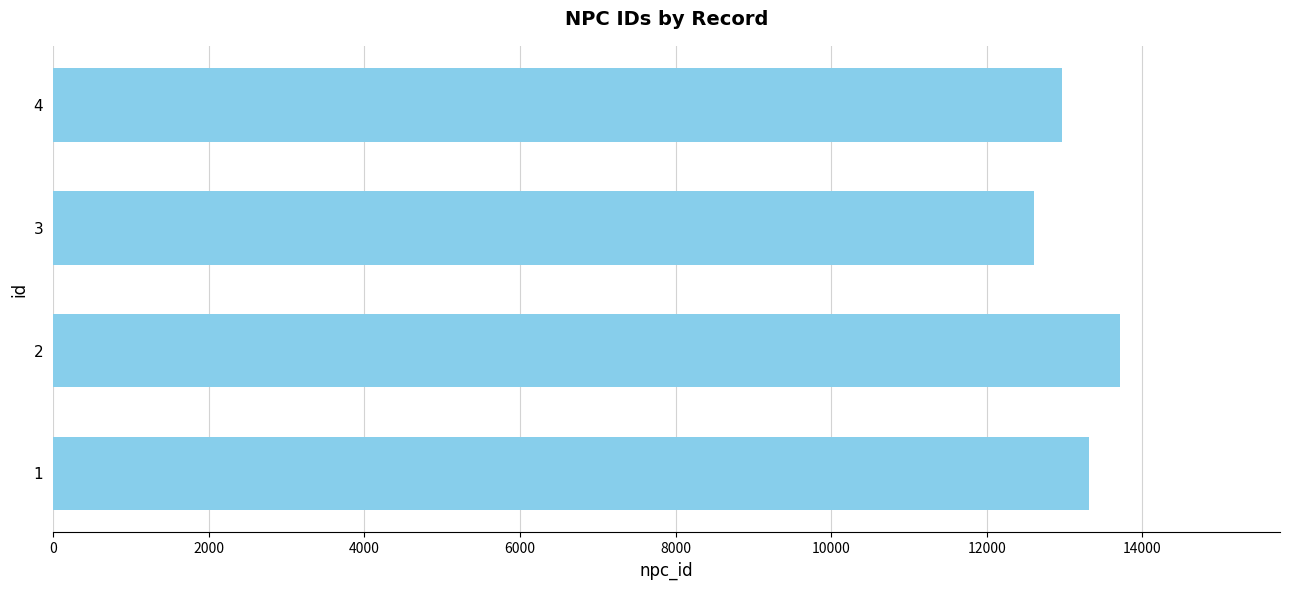

What is the change in value from 1 to 3?

-705